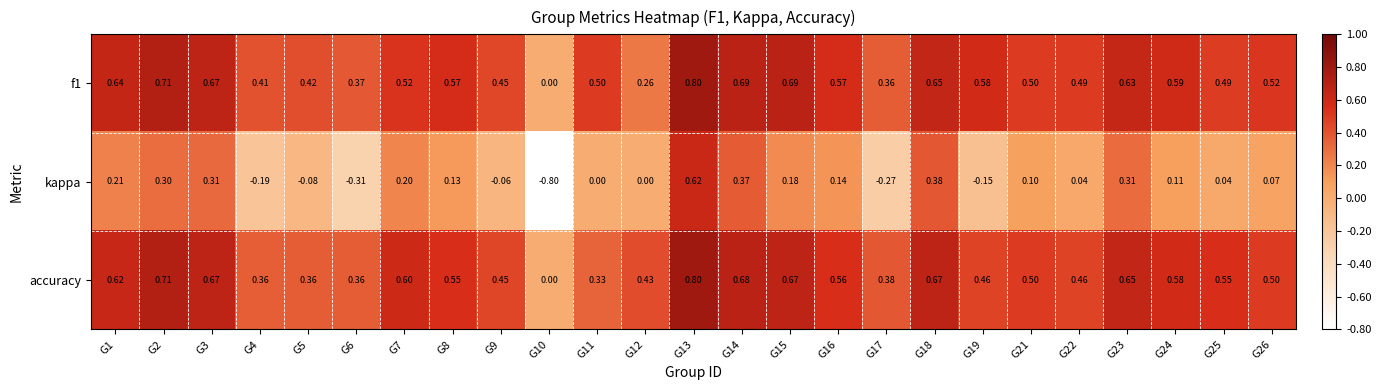

Which series changed the most between G2 and G13?

kappa